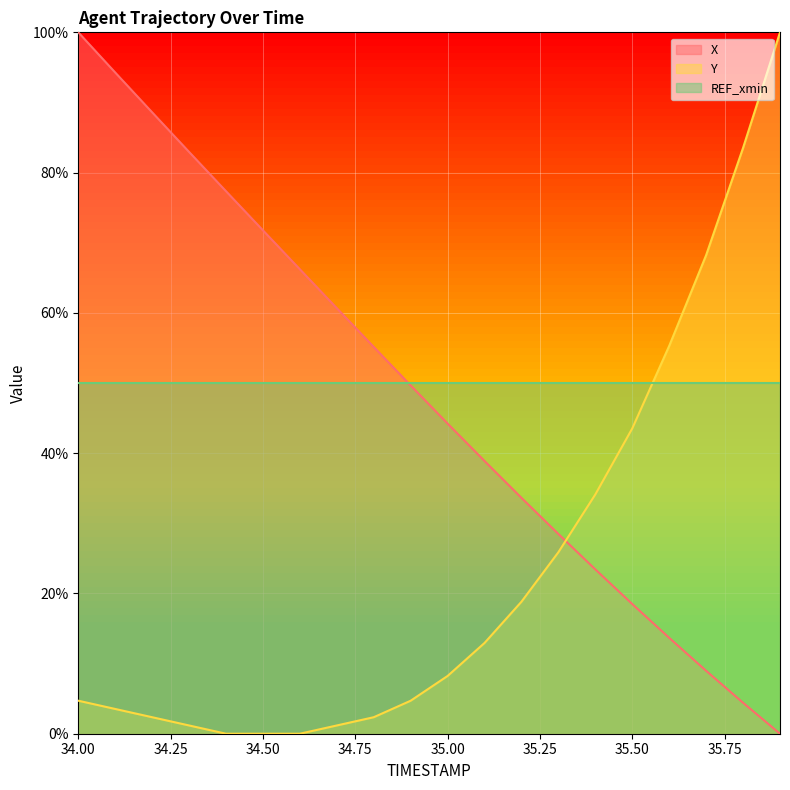

Which series has the widest spread of values?

X